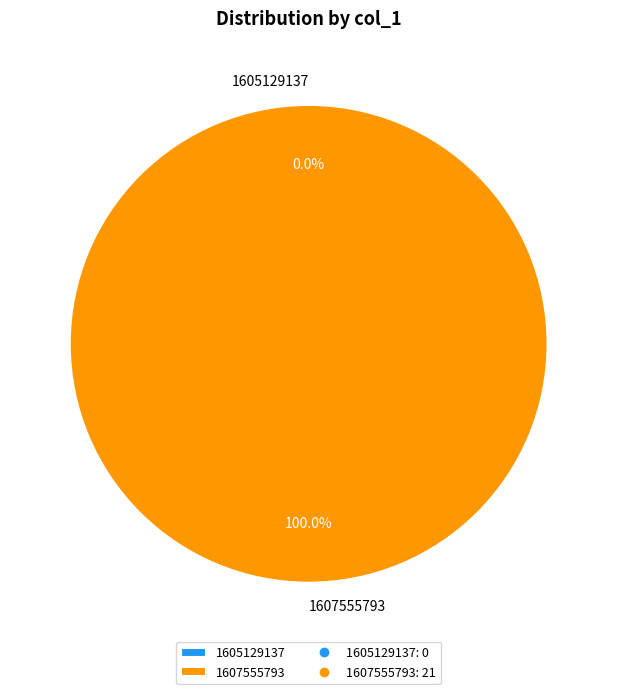

Between 1607555793 and 1605129137, which is larger?

1607555793